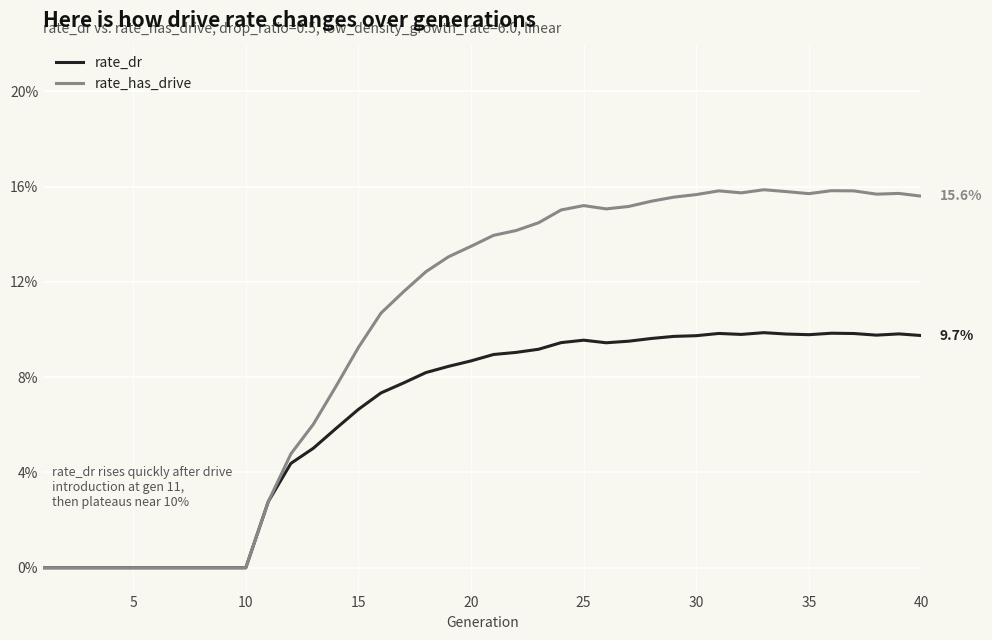

How many rate_dr values are between 0 and 1?

40